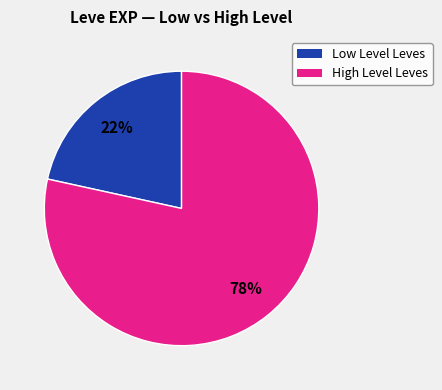

To the nearest percent, what is the average slice percentage?

50%